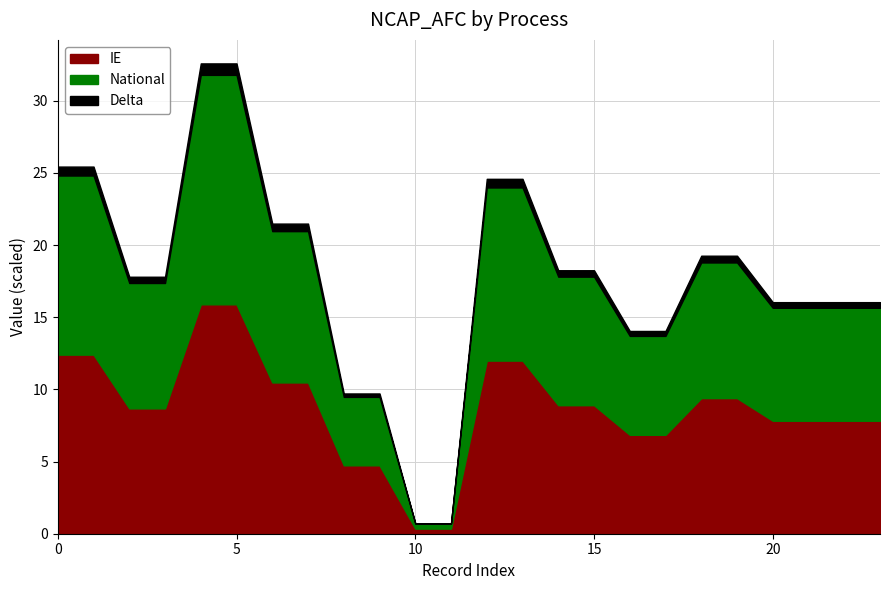

Does the chart display data point markers on the line(s)?

No